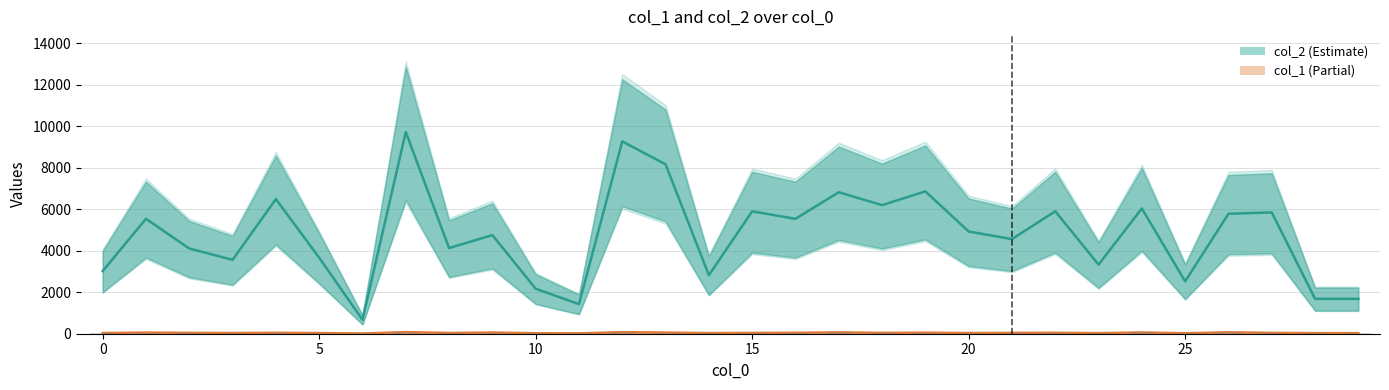

Which series has the largest range (max minus min)?

col_2